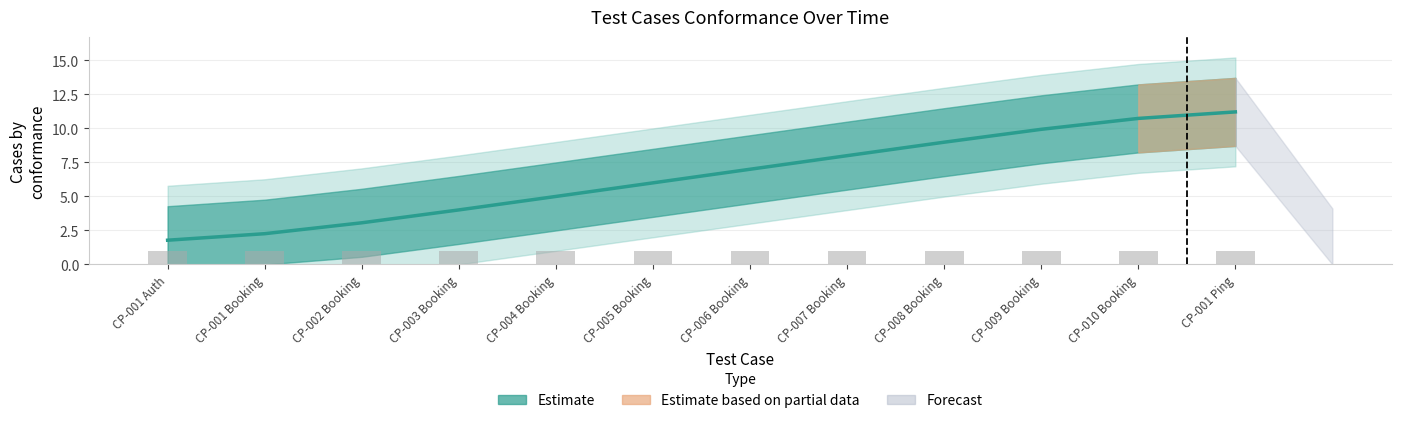

List the labels in order of value, largest first.

CP-001 Ping, CP-010 Booking, CP-009 Booking, CP-008 Booking, CP-007 Booking, CP-006 Booking, CP-005 Booking, CP-004 Booking, CP-003 Booking, CP-002 Booking, CP-001 Booking, CP-001 Auth